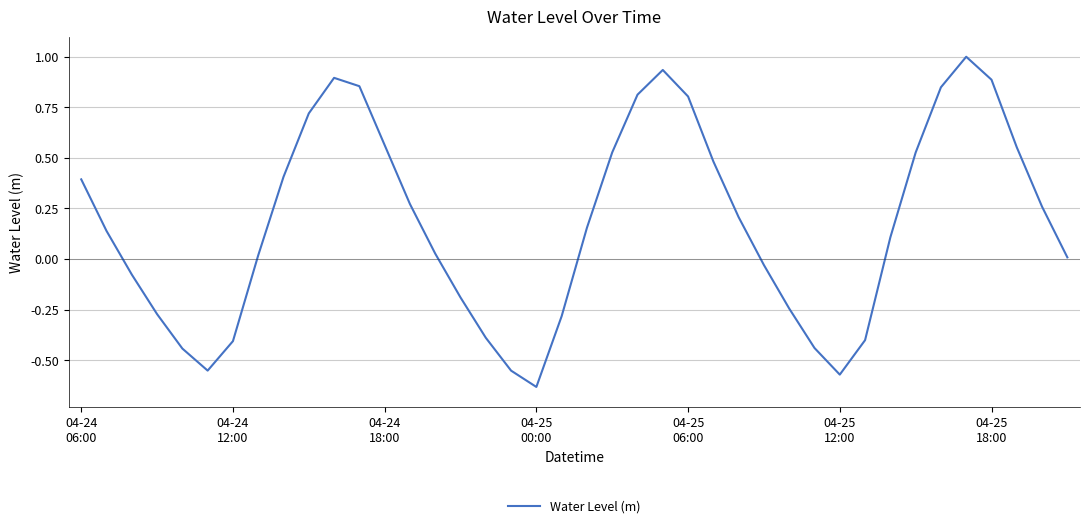

What is the difference between the maximum and minimum values?

1.6